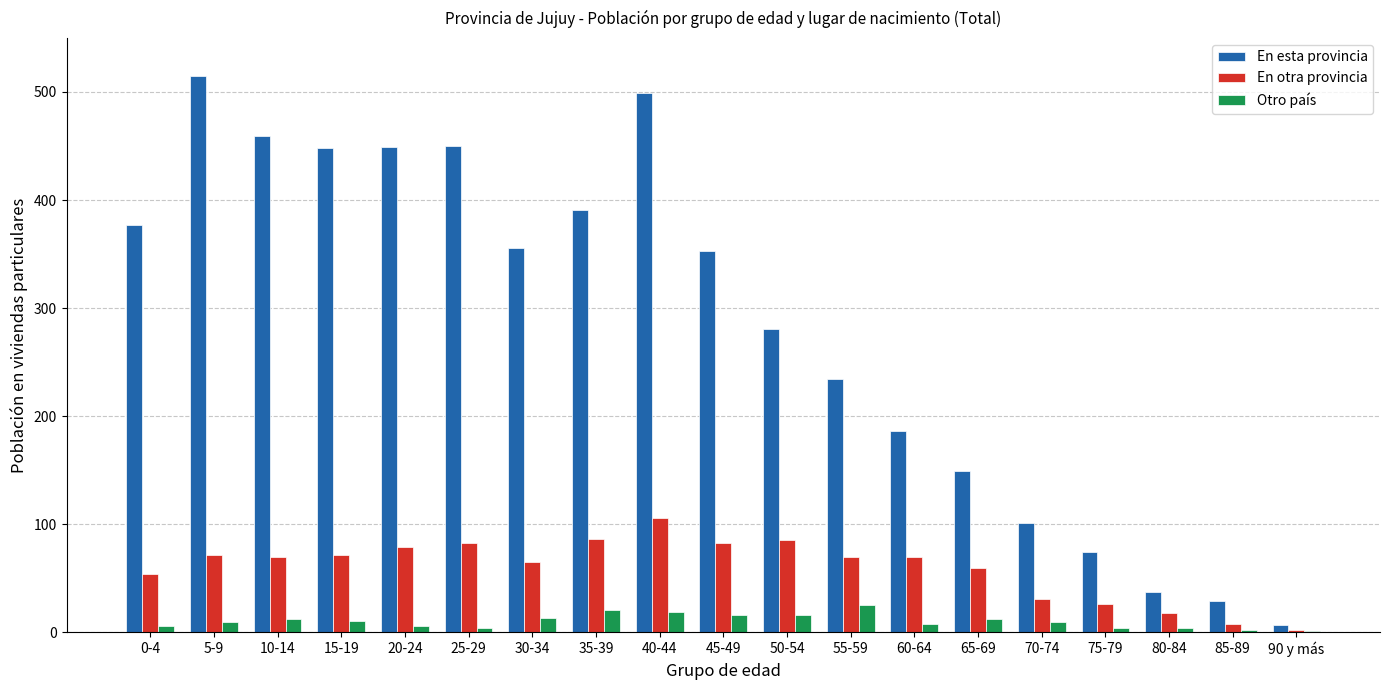

What is the average value of the En otra provincia series?

60